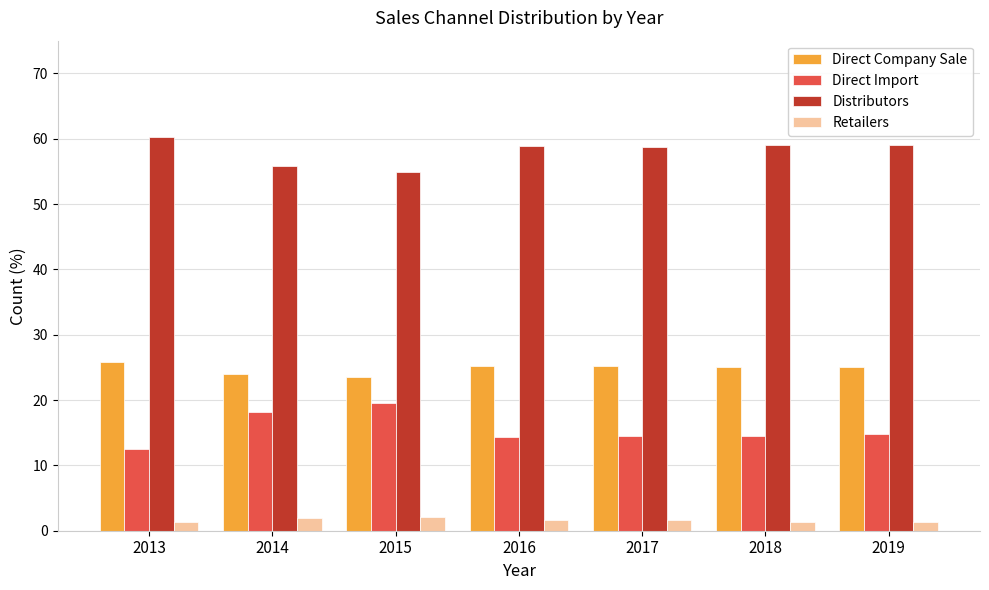

What is the value of the Direct Import bar at the 4th from the left?

14.3